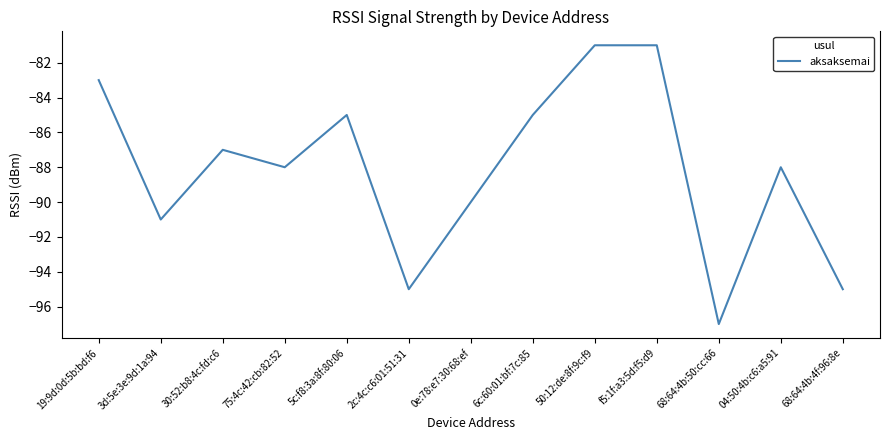

True or false: the data shows -142 at 30:52:b8:4c:fd:c6.

False